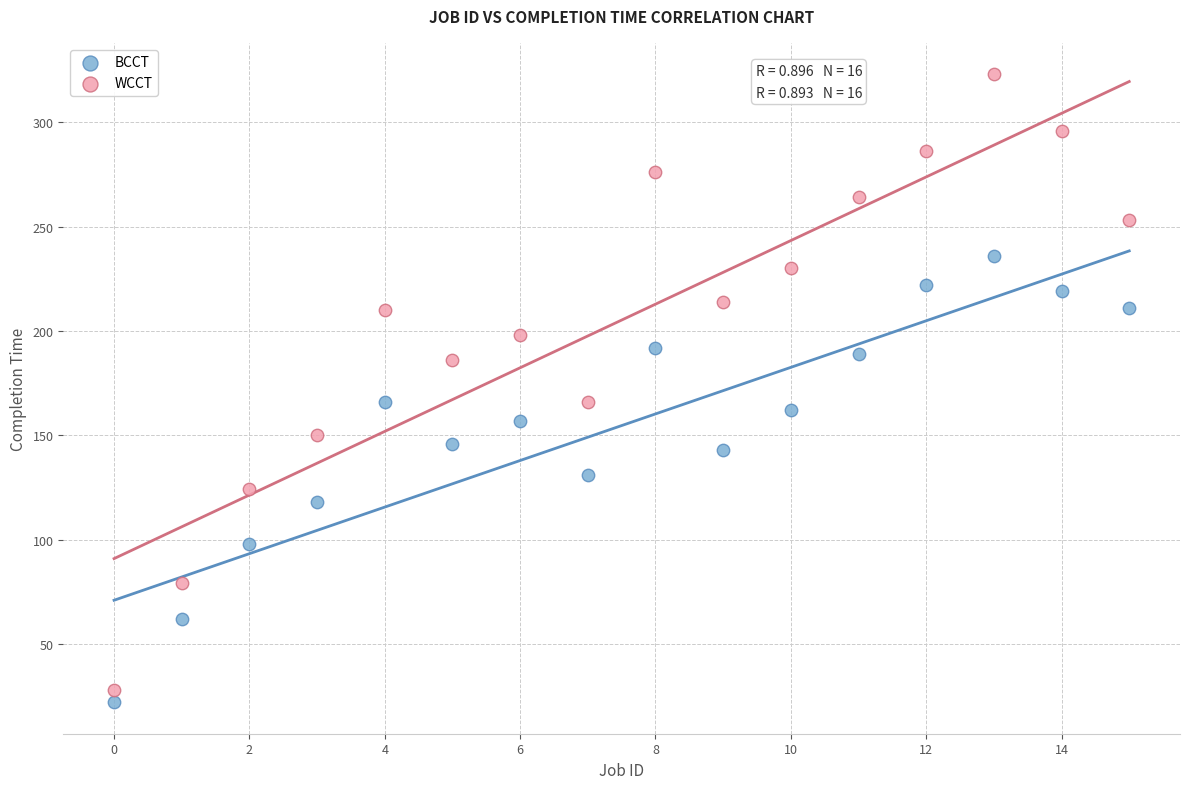

Which series has the largest Y range (max minus min)?

WCCT